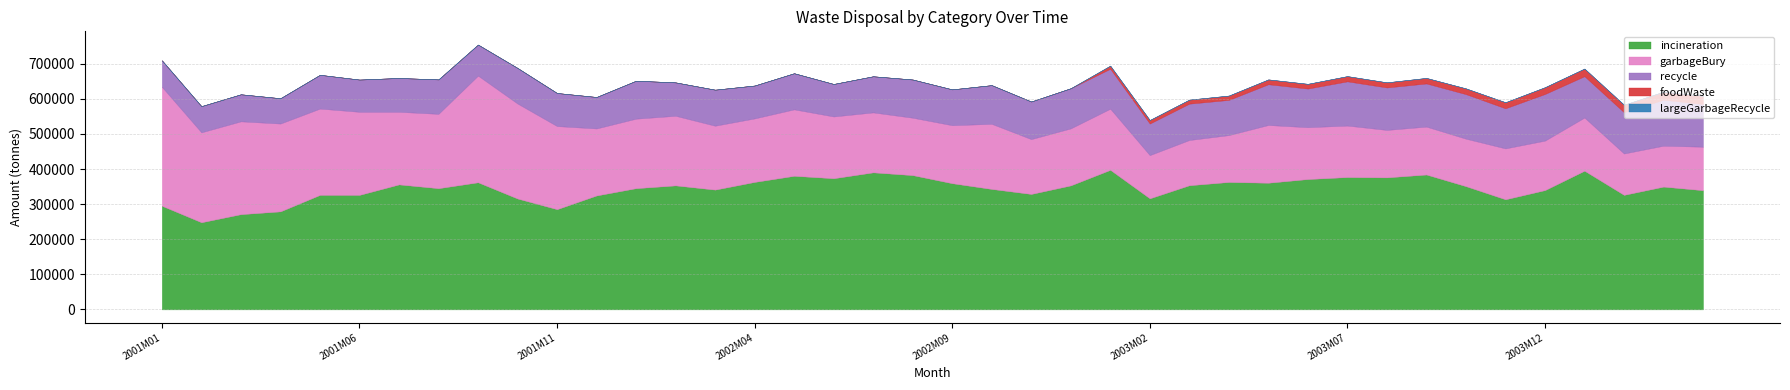

At which label is largeGarbageRecycle closest to 0?

2001M01